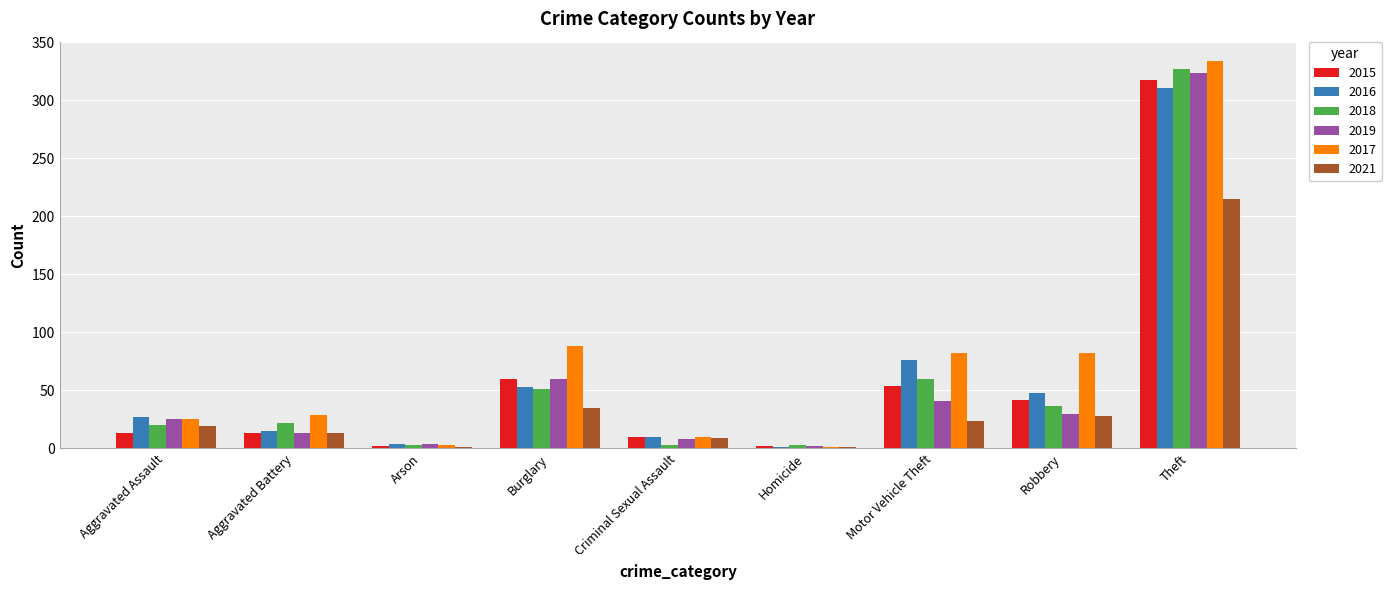

Reading right to left, list all the values displayed in this chart.

2015: Theft=318	Robbery=42	Motor Vehicle Theft=54	Homicide=2	Criminal Sexual Assault=10	Burglary=60	Arson=2	Aggravated Battery=13	Aggravated Assault=13
2016: Theft=311	Robbery=48	Motor Vehicle Theft=76	Homicide=1	Criminal Sexual Assault=10	Burglary=53	Arson=4	Aggravated Battery=15	Aggravated Assault=27
2018: Theft=327	Robbery=37	Motor Vehicle Theft=60	Homicide=3	Criminal Sexual Assault=3	Burglary=51	Arson=3	Aggravated Battery=22	Aggravated Assault=20
2019: Theft=324	Robbery=30	Motor Vehicle Theft=41	Homicide=2	Criminal Sexual Assault=8	Burglary=60	Arson=4	Aggravated Battery=13	Aggravated Assault=25
2017: Theft=334	Robbery=82	Motor Vehicle Theft=82	Homicide=1	Criminal Sexual Assault=10	Burglary=88	Arson=3	Aggravated Battery=29	Aggravated Assault=25
2021: Theft=215	Robbery=28	Motor Vehicle Theft=24	Homicide=1	Criminal Sexual Assault=9	Burglary=35	Arson=1	Aggravated Battery=13	Aggravated Assault=19